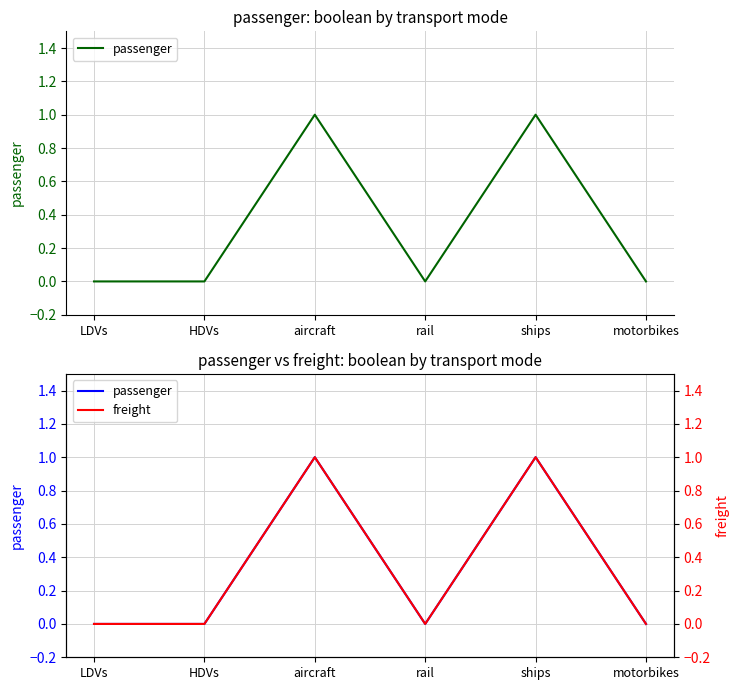

True or false: freight and passenger intersect in this chart.

False